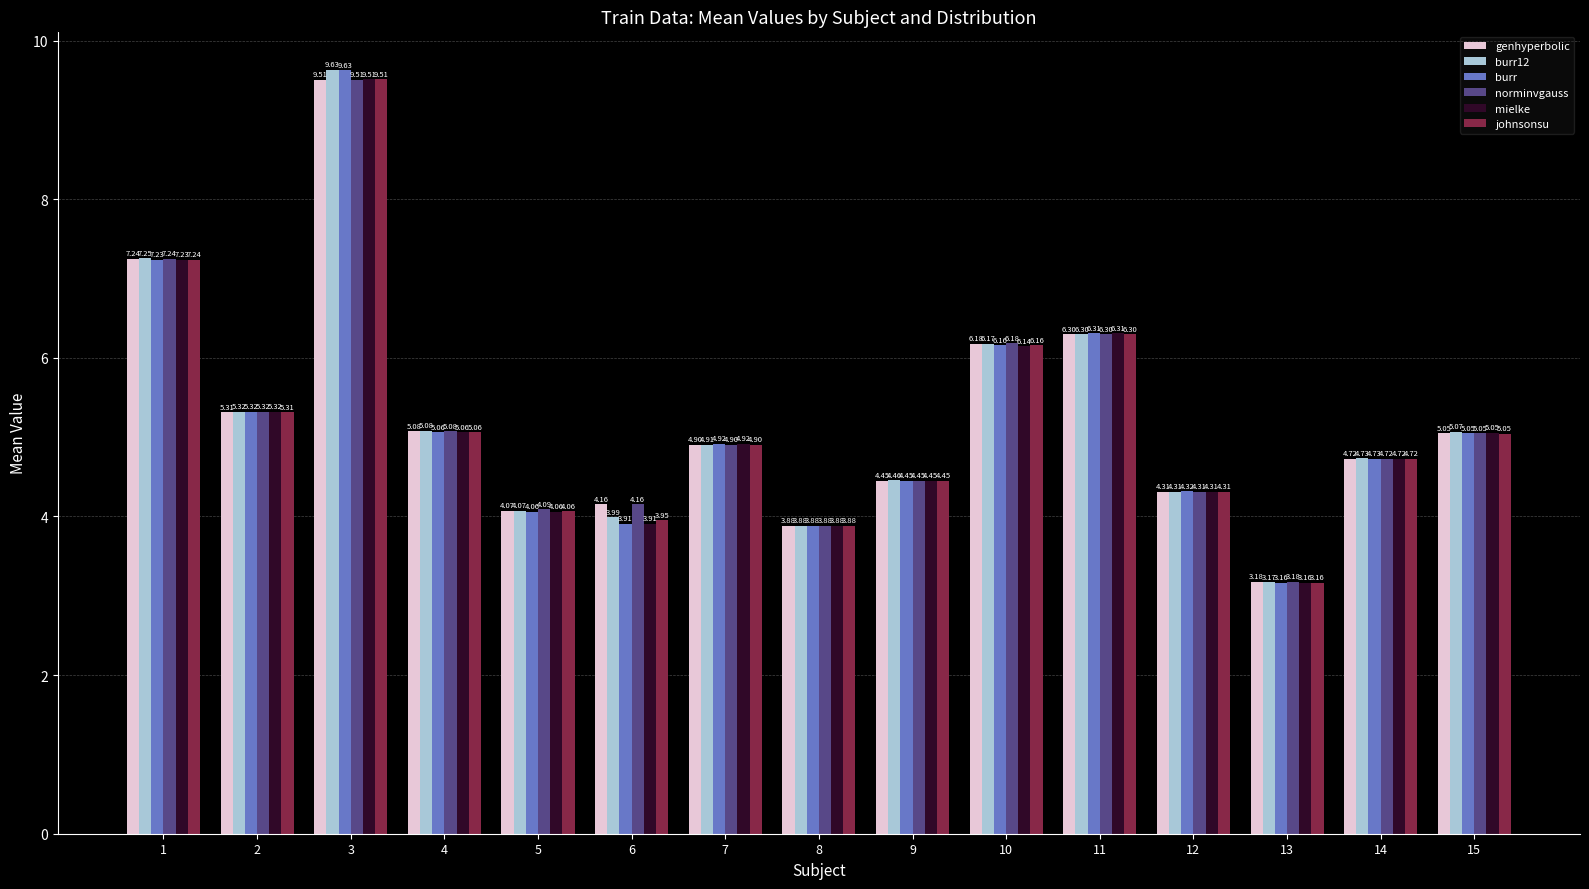

Which series has the largest total across all categories?

norminvgauss